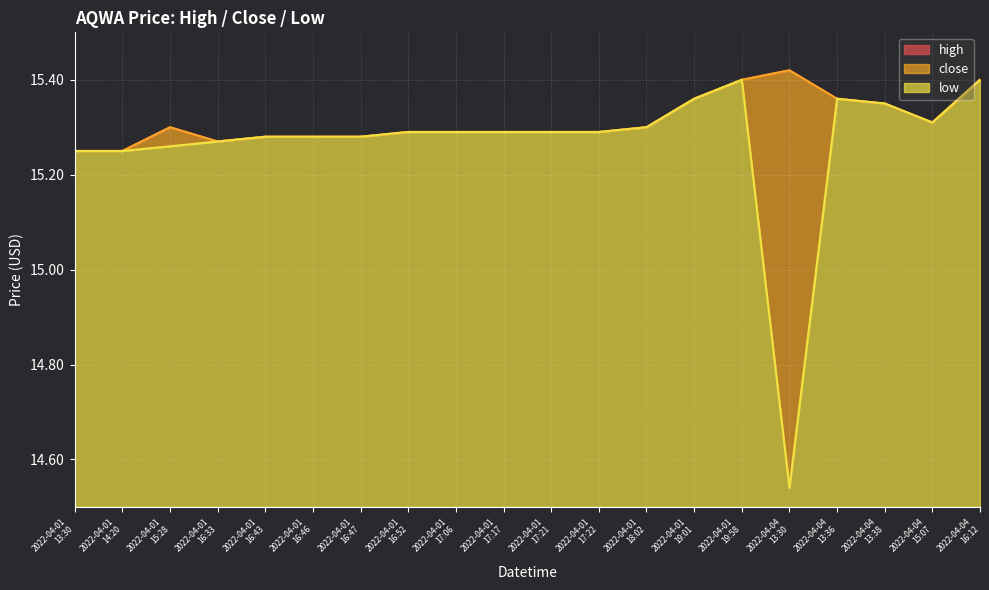

Which series changed the most between 2022-04-01
15:28 and 2022-04-01
17:22?

low